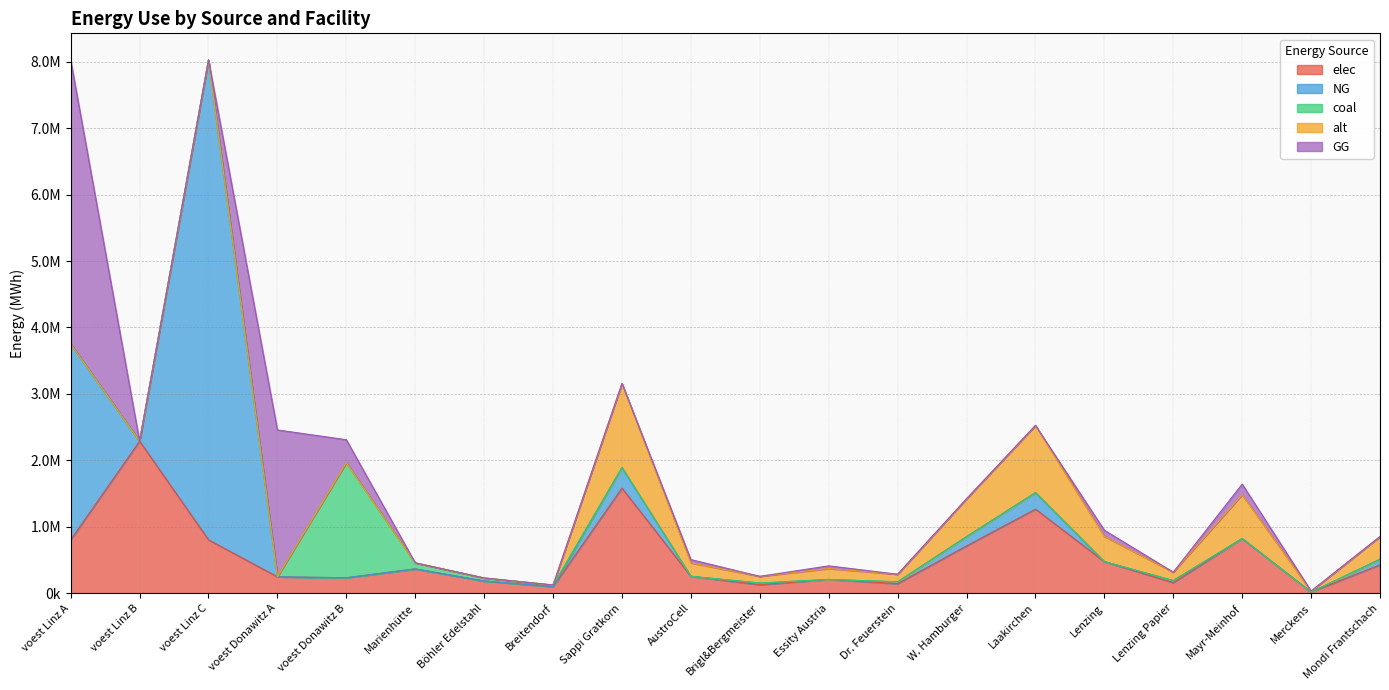

Reading left to right, extract all data points from this chart.

elec: voest Linz A=802646.7	voest Linz B=2287543.2	voest Linz C=802646.7	voest Donawitz A=245677.0	voest Donawitz B=230936.4	Marienhütte=364788.7	Böhler Edelstahl=182394.4	Breitendorf=97870.1	Sappi Gratkorn=1580595.9	AustroCell=252895.4	Brigl&Bergmeister=126447.7	Essity Austria=205477.5	Dr. Feuerstein=142253.6	W. Hamburger=711268.2	Laakirchen=1264476.8	Lenzing=474178.8	Lenzing Papier=158059.6	Mayr-Meinhof=821909.9	Merckens=15806.0	Mondi Frantschach=426760.9
NG: voest Linz A=2947649.0	voest Linz B=0.0	voest Linz C=7223820.7	voest Donawitz A=0.0	voest Donawitz B=0.0	Marienhütte=0.0	Böhler Edelstahl=0.0	Breitendorf=0.0	Sappi Gratkorn=308488.4	AustroCell=0.0	Brigl&Bergmeister=24679.1	Essity Austria=0.0	Dr. Feuerstein=27764.0	W. Hamburger=138819.8	Laakirchen=246790.7	Lenzing=0.0	Lenzing Papier=30848.8	Mayr-Meinhof=0.0	Merckens=0.0	Mondi Frantschach=83291.9
coal: voest Linz A=0.0	voest Linz B=0.0	voest Linz C=0.0	voest Donawitz A=0.0	voest Donawitz B=1732023.2	Marienhütte=91197.2	Böhler Edelstahl=45598.6	Breitendorf=24467.5	Sappi Gratkorn=4652.9	AustroCell=744.5	Brigl&Bergmeister=372.2	Essity Austria=604.9	Dr. Feuerstein=418.8	W. Hamburger=2093.8	Laakirchen=3722.3	Lenzing=1395.9	Lenzing Papier=465.3	Mayr-Meinhof=2419.5	Merckens=46.5	Mondi Frantschach=1256.3
alt: voest Linz A=0.0	voest Linz B=0.0	voest Linz C=0.0	voest Donawitz A=0.0	voest Donawitz B=0.0	Marienhütte=0.0	Böhler Edelstahl=0.0	Breitendorf=0.0	Sappi Gratkorn=1262491.5	AustroCell=201998.6	Brigl&Bergmeister=100999.3	Essity Austria=164123.9	Dr. Feuerstein=113624.2	W. Hamburger=568121.2	Laakirchen=1009993.2	Lenzing=378747.5	Lenzing Papier=126249.1	Mayr-Meinhof=656495.6	Merckens=12624.9	Mondi Frantschach=340872.7
GG: voest Linz A=4276171.7	voest Linz B=0.0	voest Linz C=0.0	voest Donawitz A=2211093.4	voest Donawitz B=346404.6	Marienhütte=0.0	Böhler Edelstahl=0.0	Breitendorf=0.0	Sappi Gratkorn=0.0	AustroCell=49358.2	Brigl&Bergmeister=0.0	Essity Austria=40103.5	Dr. Feuerstein=0.0	W. Hamburger=0.0	Laakirchen=0.0	Lenzing=92546.5	Lenzing Papier=0.0	Mayr-Meinhof=160414.0	Merckens=3084.9	Mondi Frantschach=0.0